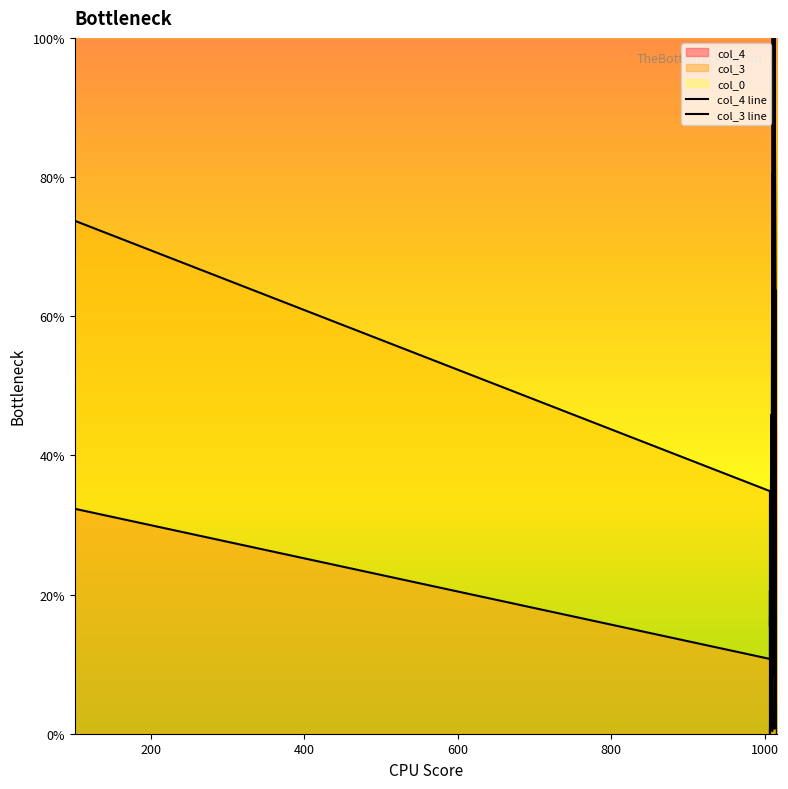

At which label does col_3 line reach its minimum?

1000